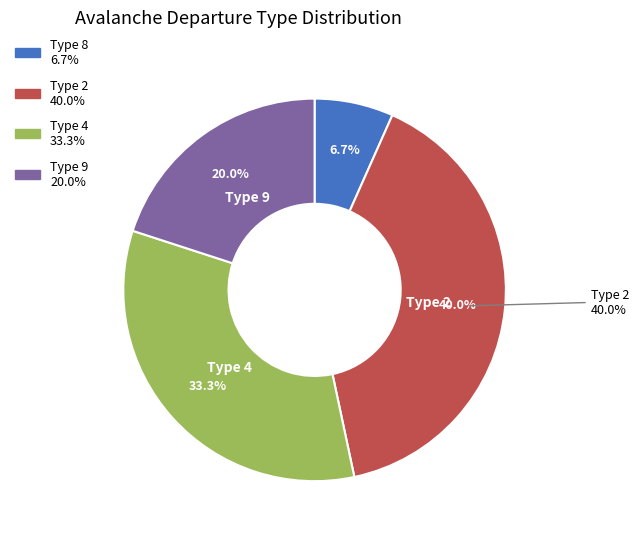

True or false: Type 9 accounts for 33% of the total.

False